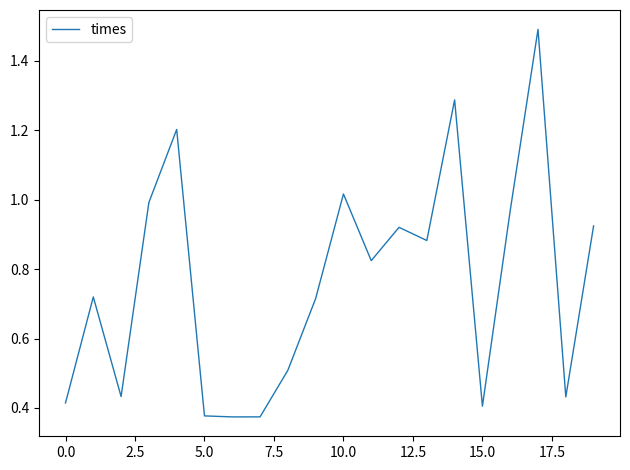

What is the maximum value shown in the chart?

1.5